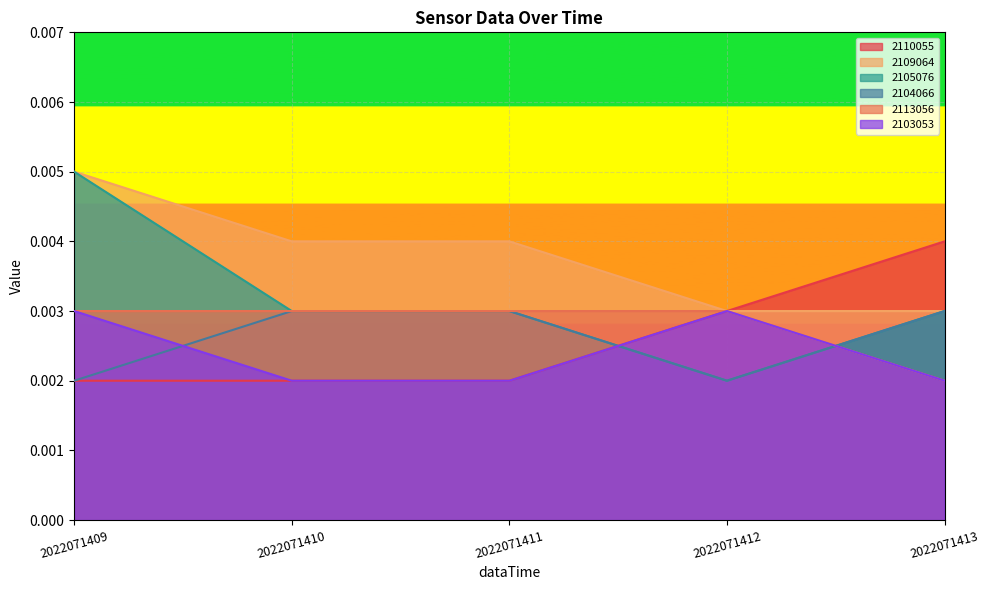

True or false: 2103053 and 2109064 intersect in this chart.

False